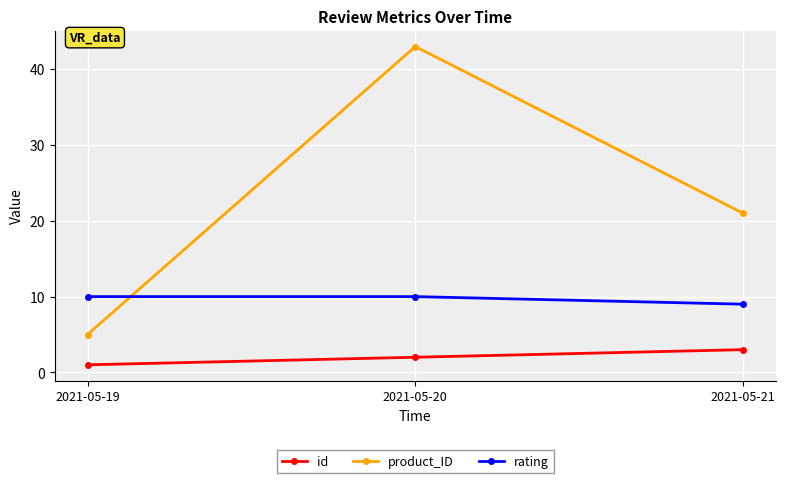

What is the average value of the product_ID series?

23